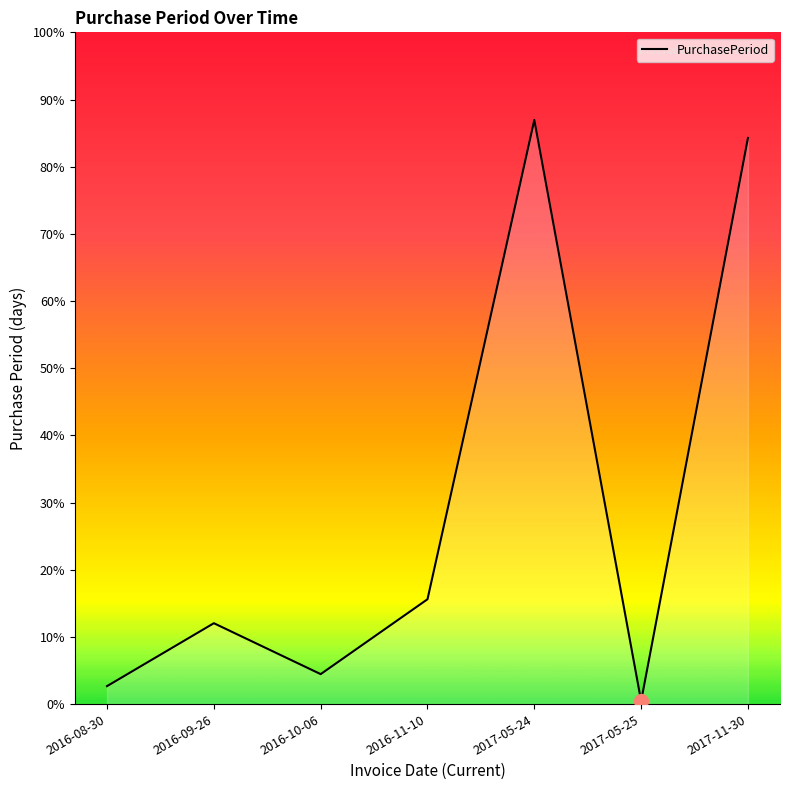

Does the chart have visible grid lines?

No